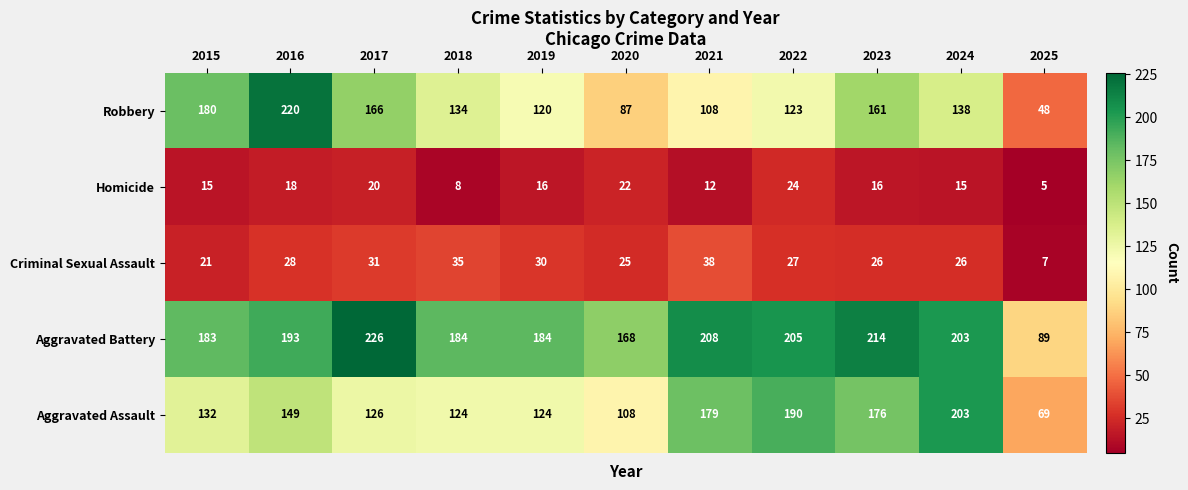

How many categories are shown in the chart?

11